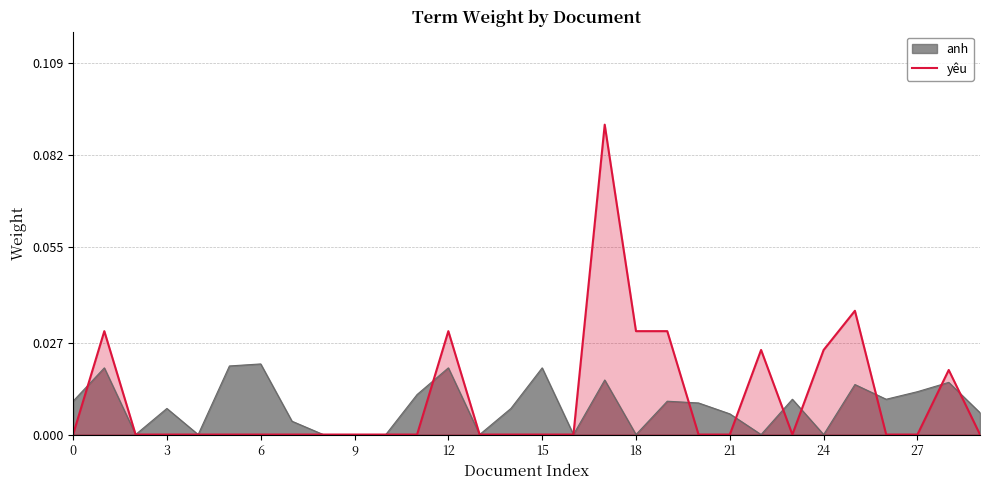

Rank the series by their average value, from lowest to highest.

anh, yêu